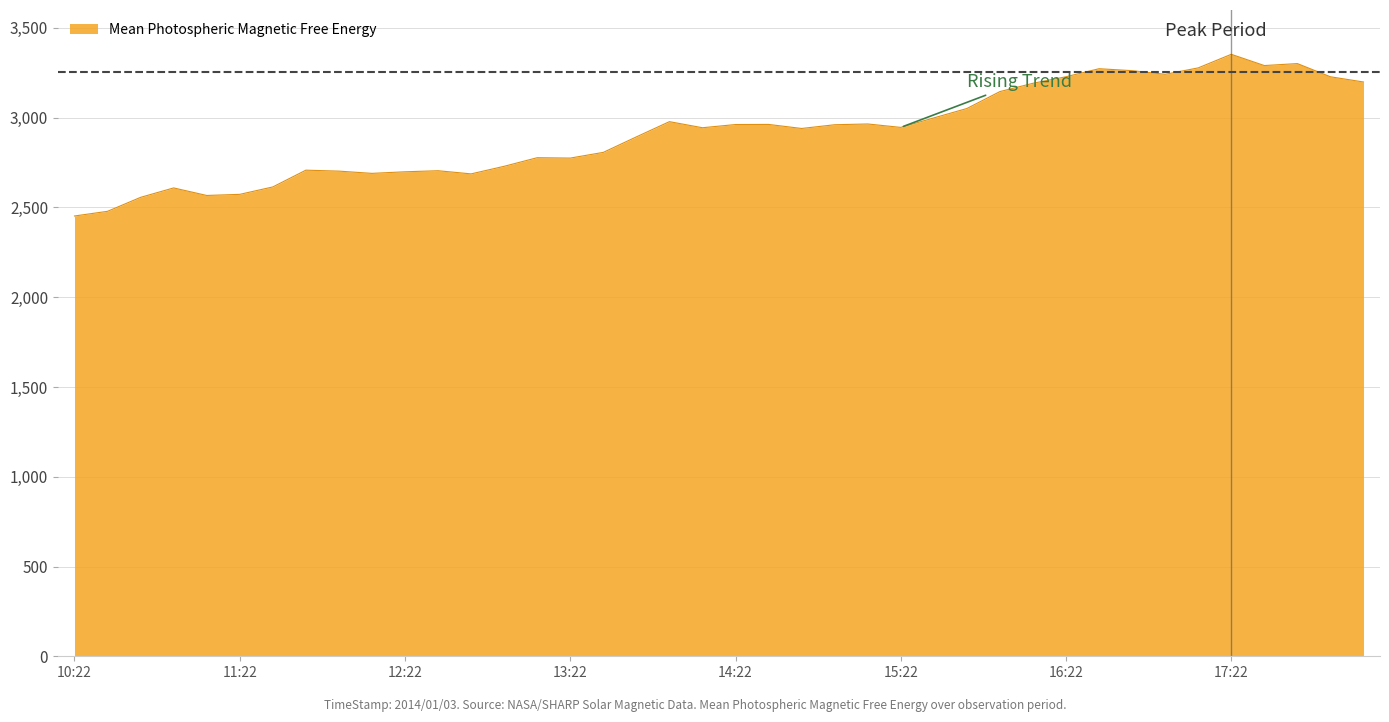

What is the difference between the maximum and minimum values?

900.6